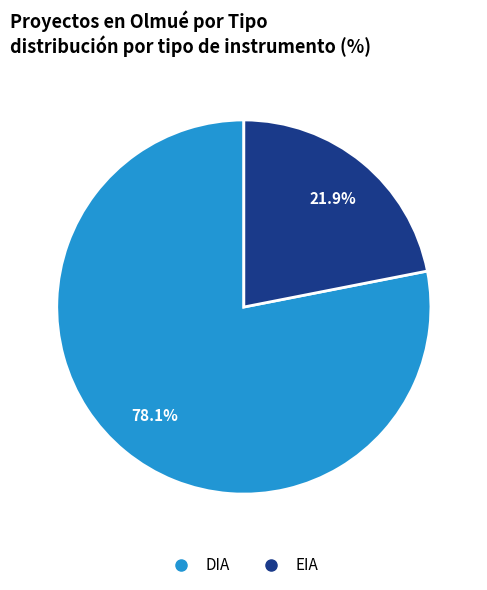

To the nearest percent, what percentage of the pie is DIA?

78%